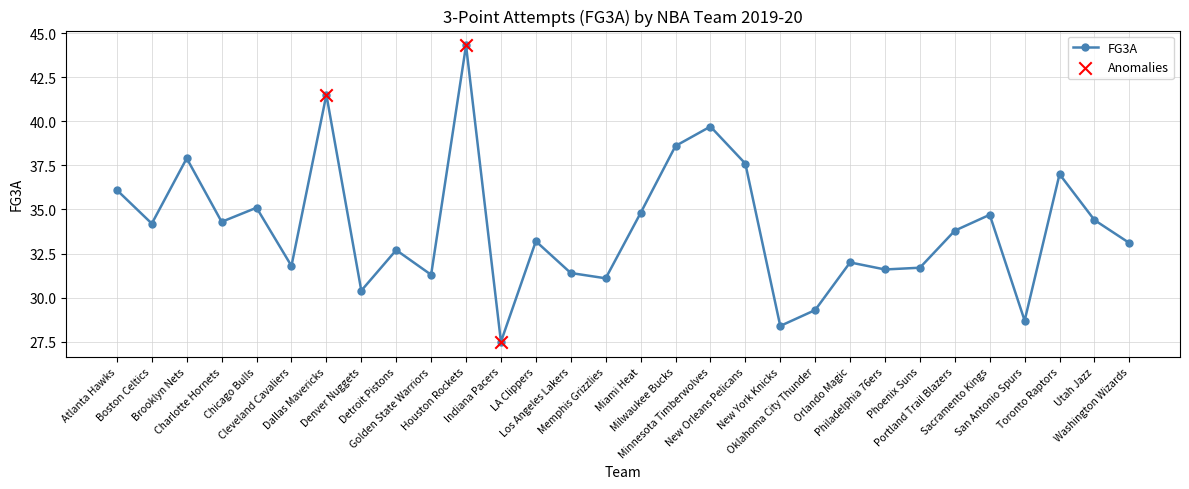

Which has a higher value, Phoenix Suns or Washington Wizards?

Washington Wizards